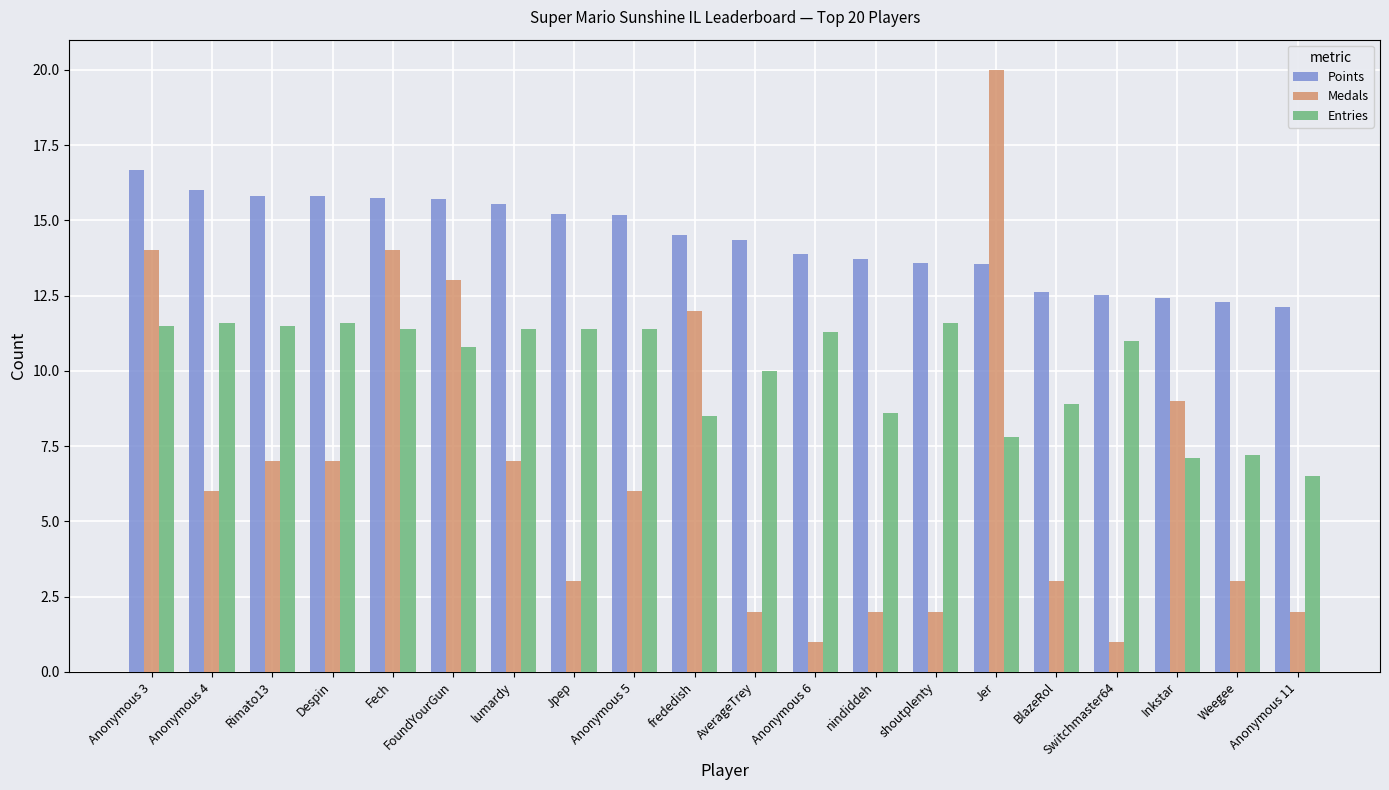

What is the difference between the highest and lowest values at Fech?

4.3